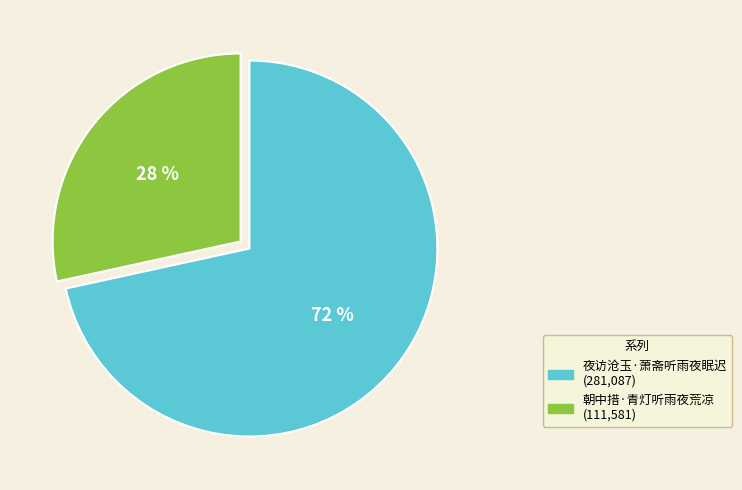

To the nearest percent, what portion does 朝中措·青灯听雨夜荒凉 represent?

28%